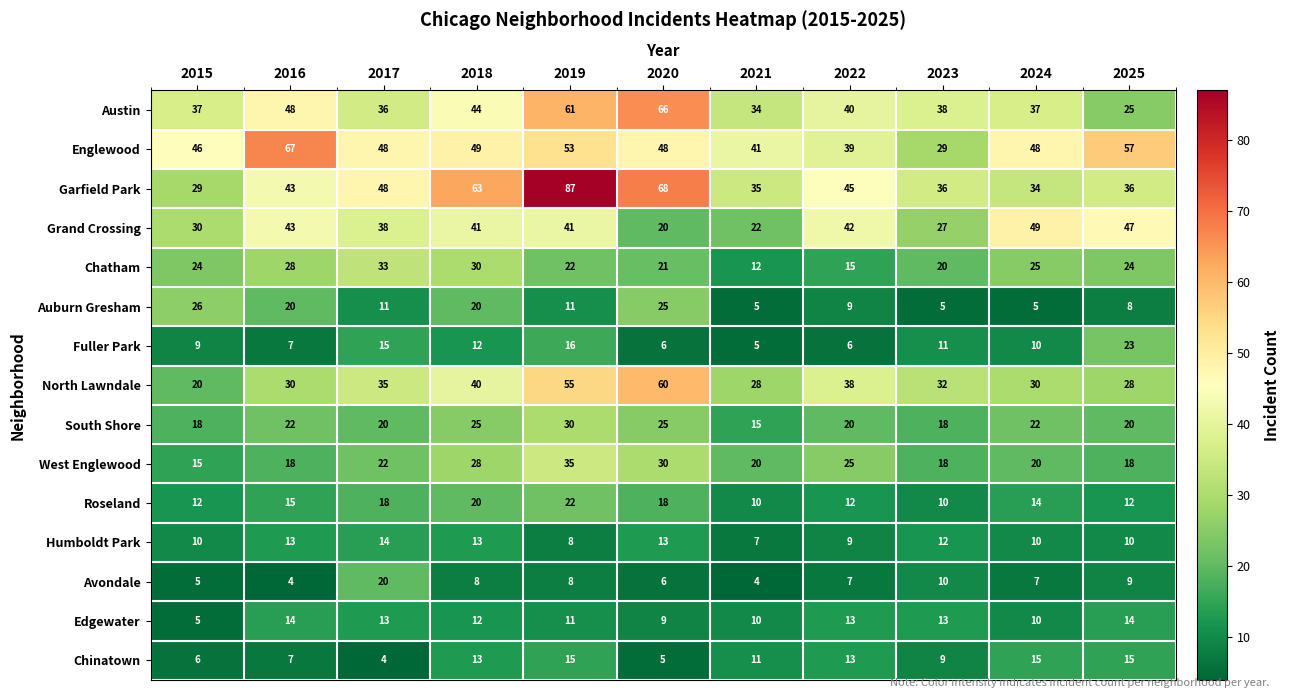

Count the Auburn Gresham values in the range 5 to 20.

9